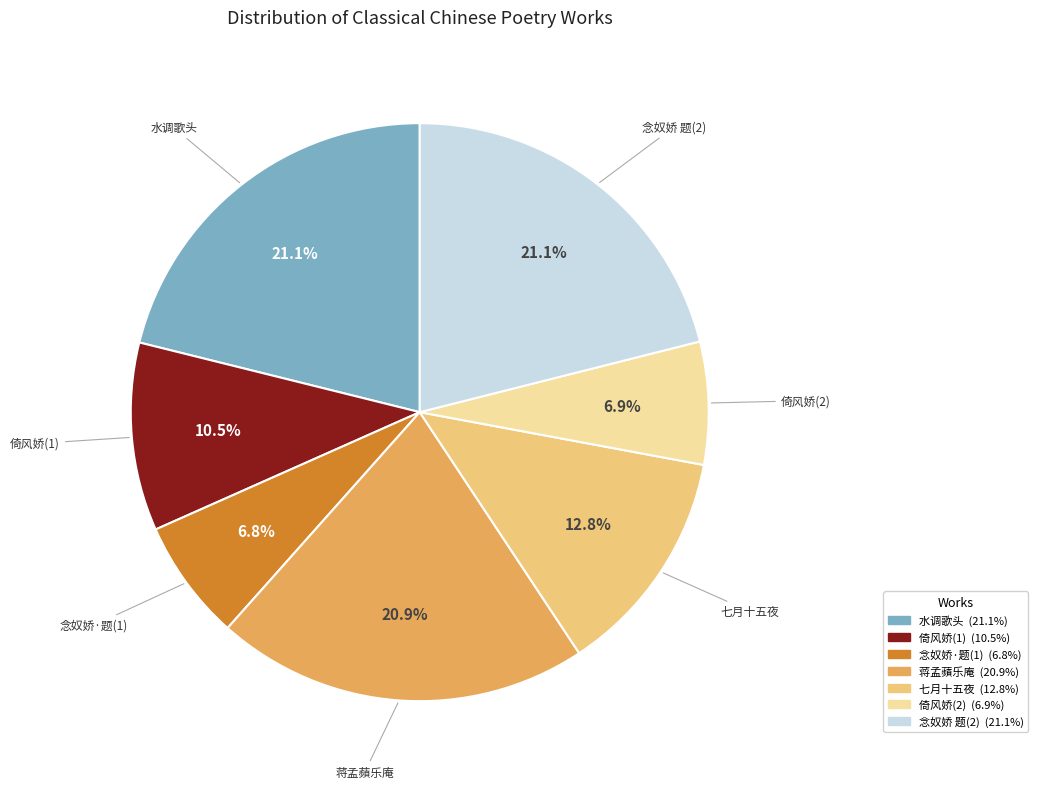

Count the number of slices in the pie.

7